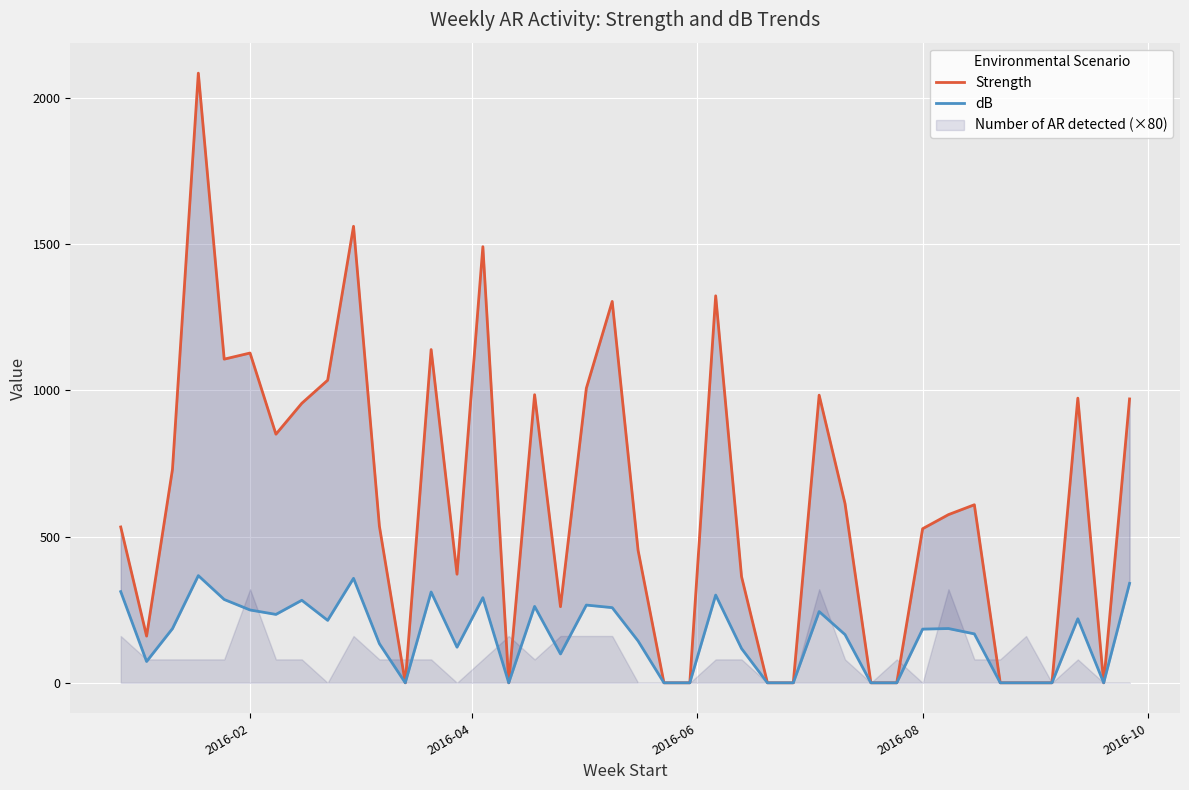

Is the value of Strength at 17 greater than the value of dB at 2016-06?

Yes